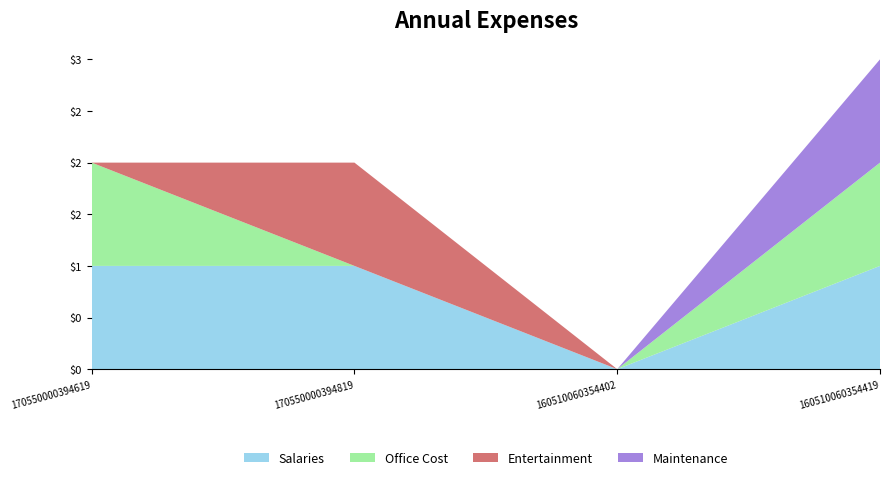

Reading right to left, extract all data points from this chart.

Salaries: 160510060354419=1	160510060354402=0	170550000394819=1	170550000394619=1
Office Cost: 160510060354419=1	160510060354402=0	170550000394819=0	170550000394619=1
Entertainment: 160510060354419=0	160510060354402=0	170550000394819=1	170550000394619=0
Maintenance: 160510060354419=1	160510060354402=0	170550000394819=0	170550000394619=0